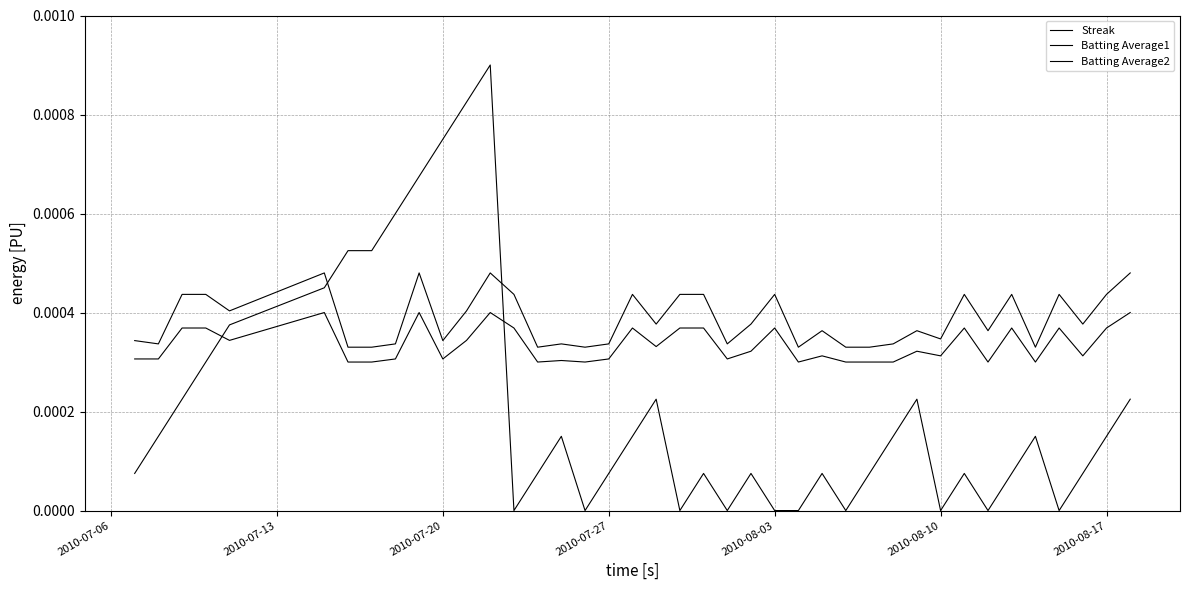

True or false: Streak and Batting Average1 cross at least once.

True